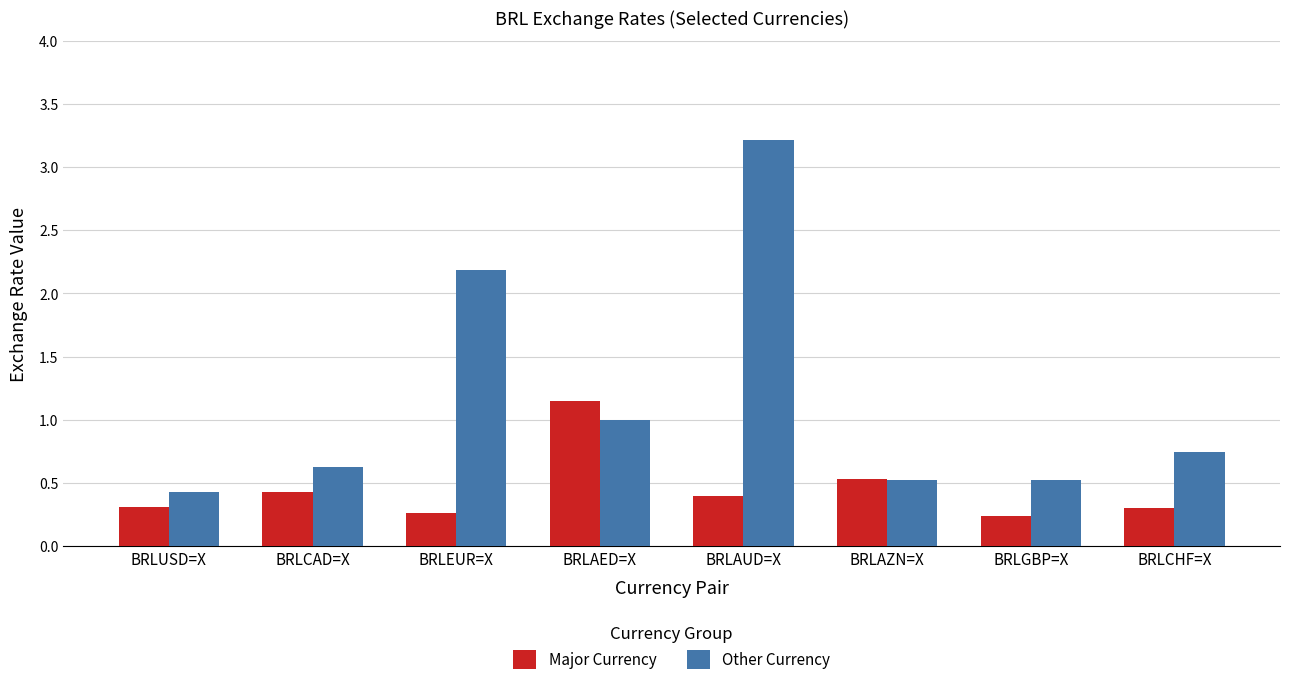

The value of Major Currency at BRLAZN=X is 0.9. True or false?

False